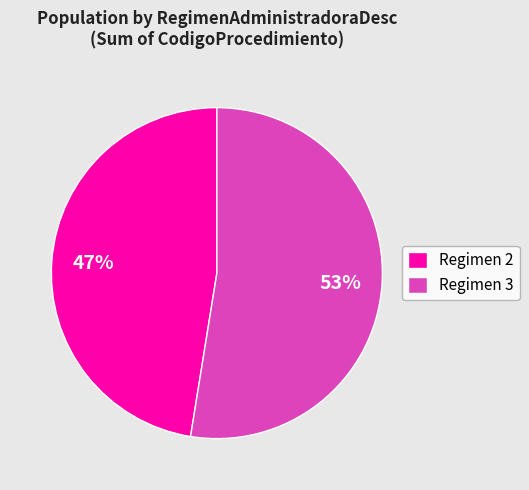

What is the ratio of the value at Regimen 3 to the value at Regimen 2?

1.1